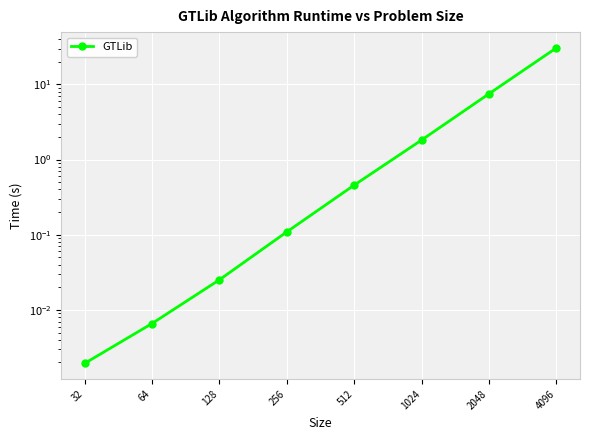

Reading left to right, list all the values displayed in this chart.

32=0.0	64=0.0	128=0.0	256=0.1	512=0.5	1024=1.8	2048=7.5	4096=30.6